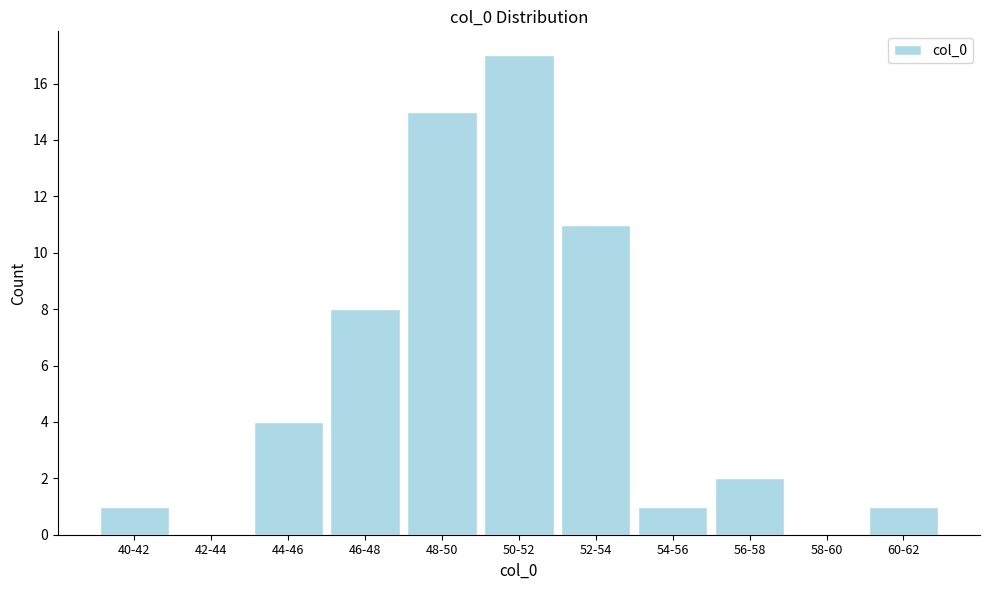

Reading left to right, list all the values displayed in this chart.

40-42=1	42-44=0	44-46=4	46-48=8	48-50=15	50-52=17	52-54=11	54-56=1	56-58=2	58-60=0	60-62=1